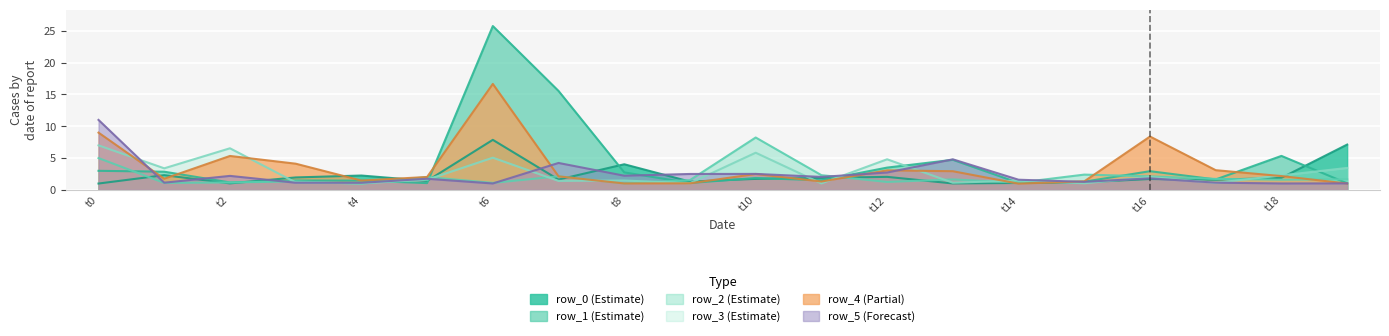

What is the difference between the highest and lowest values at t2?

5.5